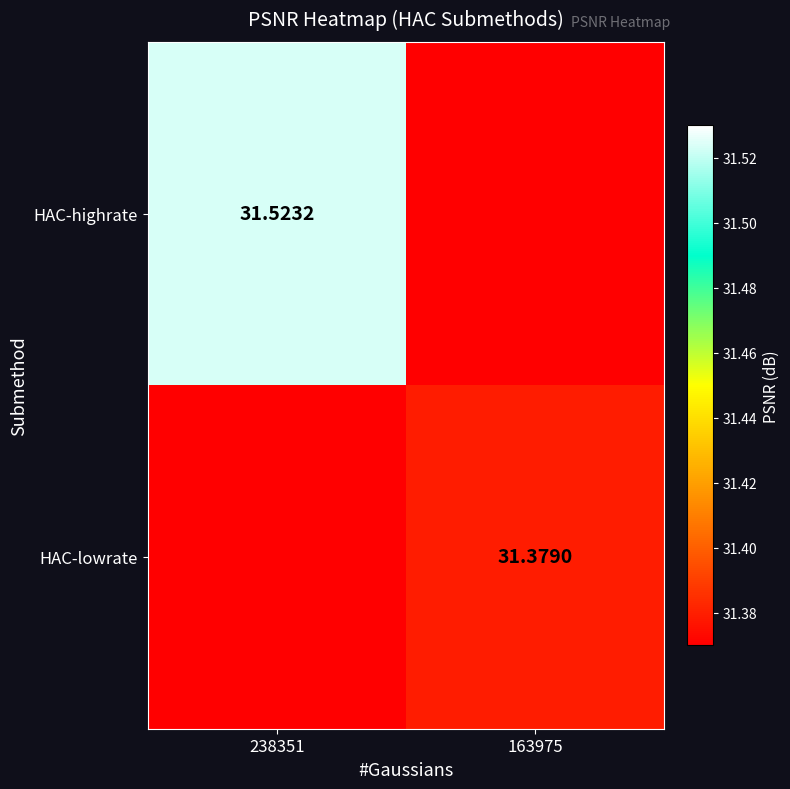

Rank the series at 238351 from lowest to highest value.

HAC-lowrate, HAC-highrate